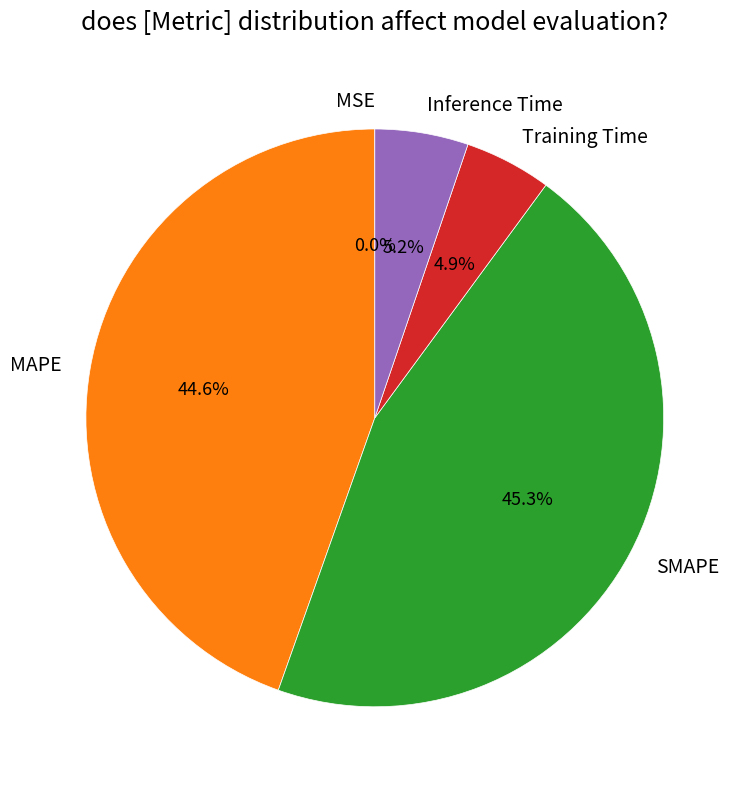

To the nearest percent, what portion does MAPE represent?

45%